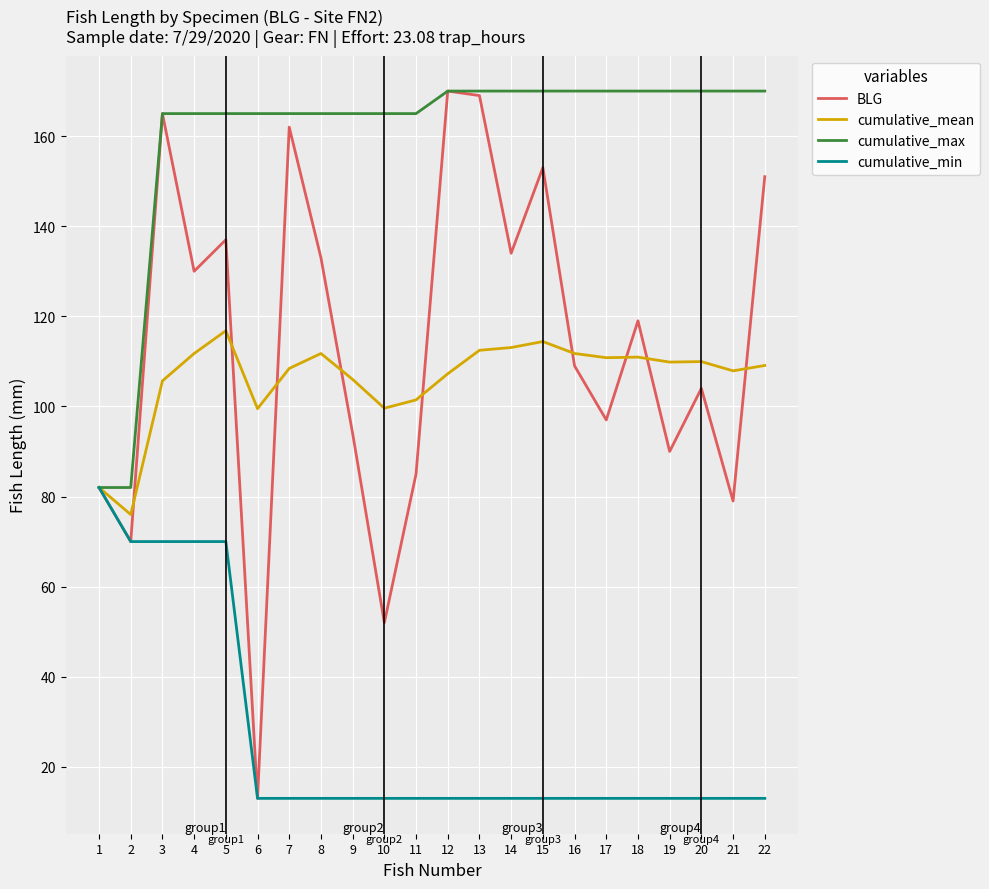

Is this an area chart (filled region under the line)?

No